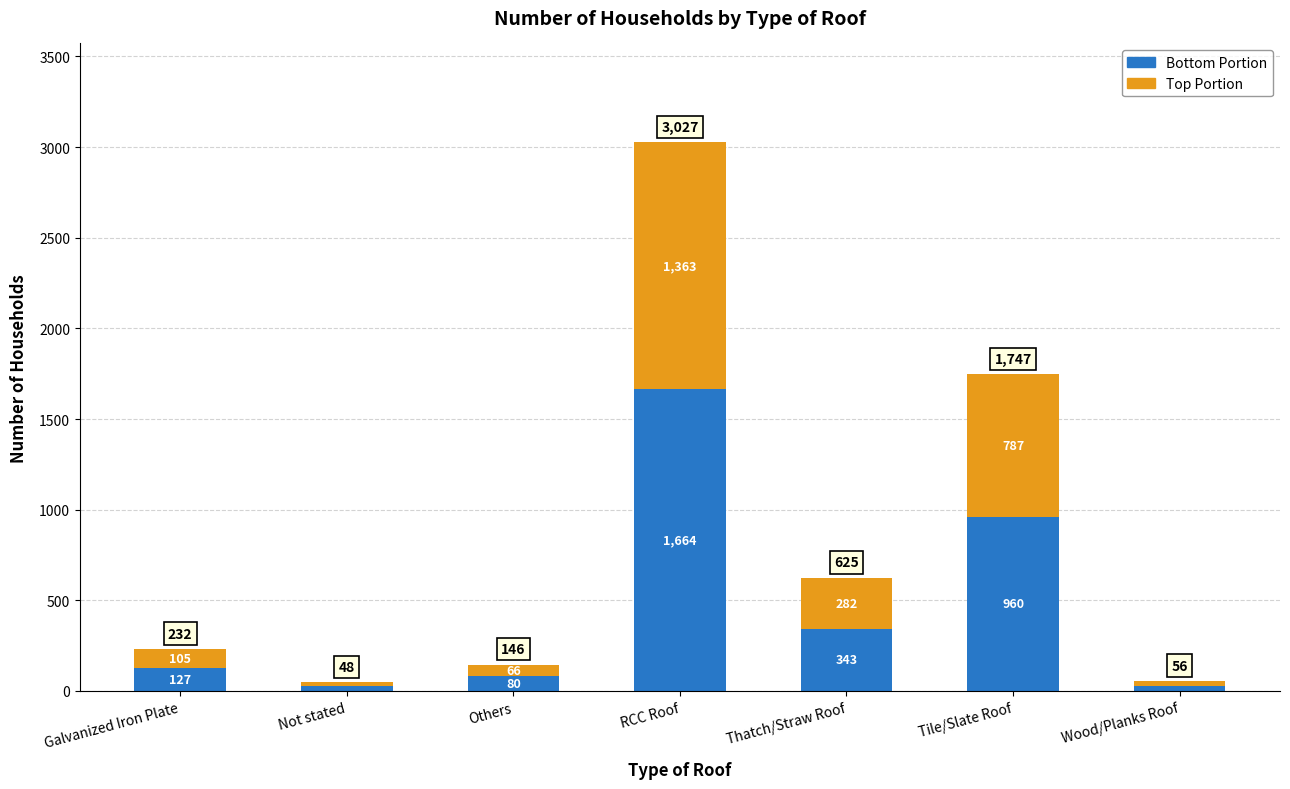

What are all the series names shown in the legend?

Bottom Portion, Top Portion